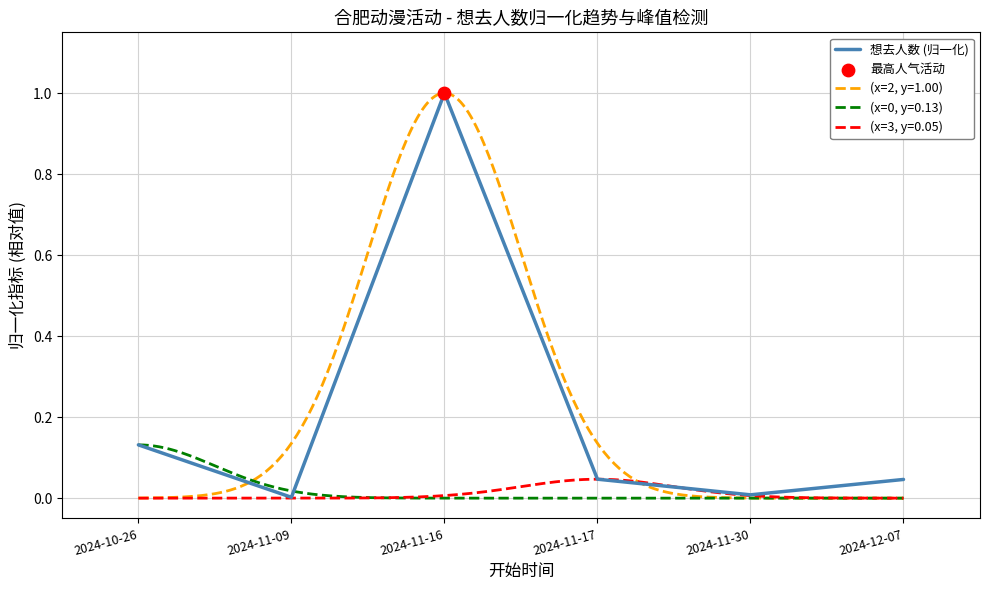

Which has a higher value, 2024-12-07 or 2024-11-16?

2024-11-16